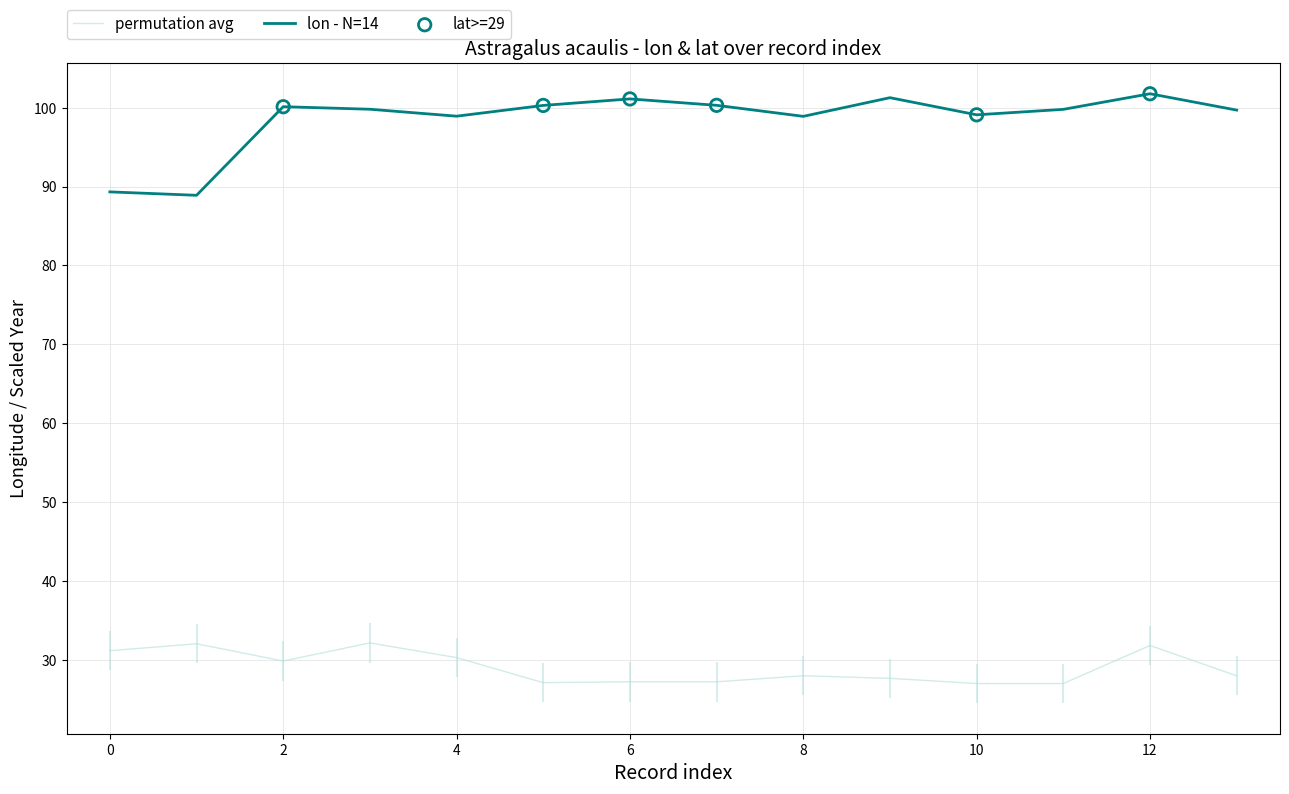

True or false: lon - N=14 and permutation avg cross at least once.

False